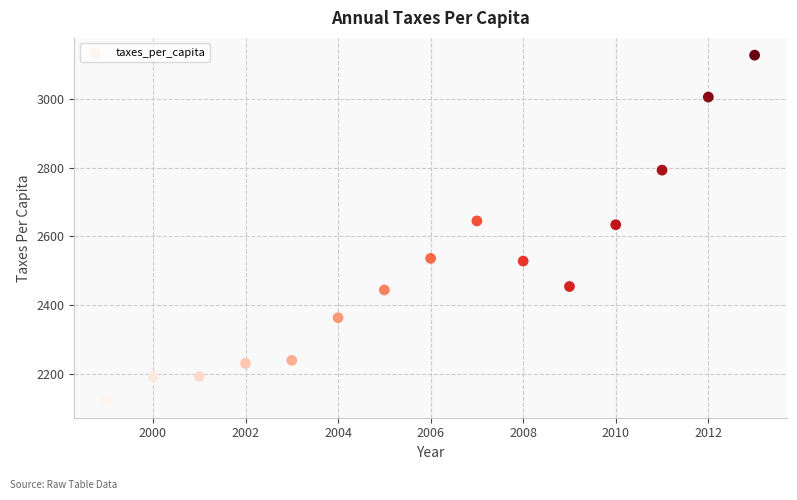

What is the range of Y values (max minus min)?

1006